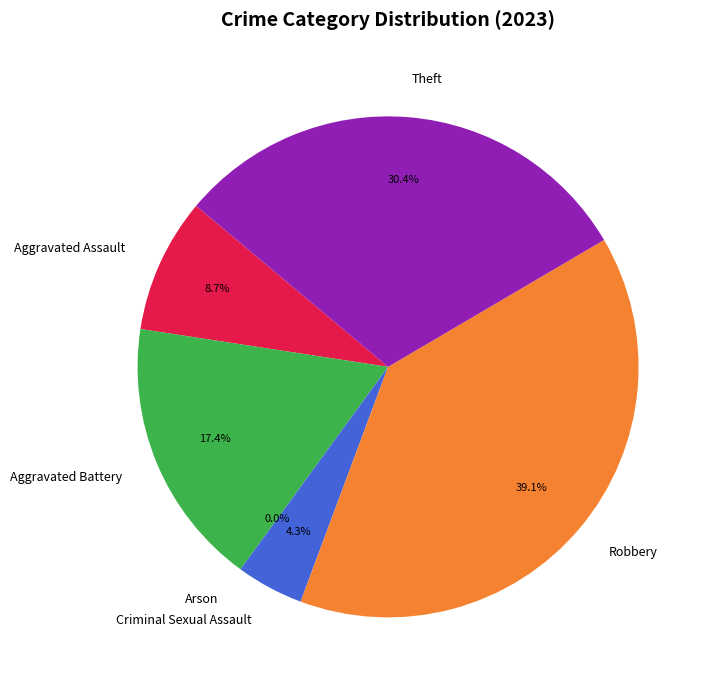

To the nearest percent, what is the difference between the largest and smallest slice percentages?

39%